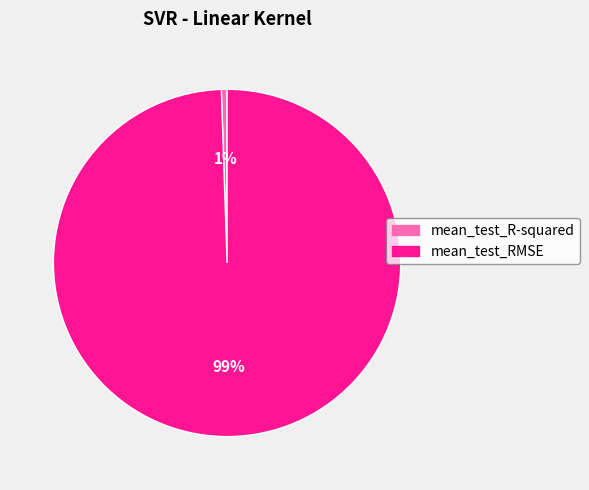

Does mean_test_R-squared represent more than half of the total?

No